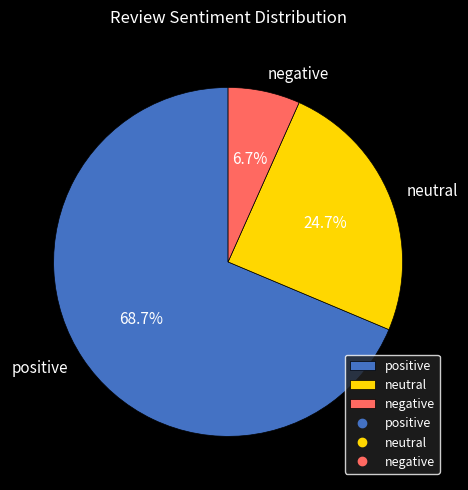

What percentage is the positive slice, to the nearest percent?

69%